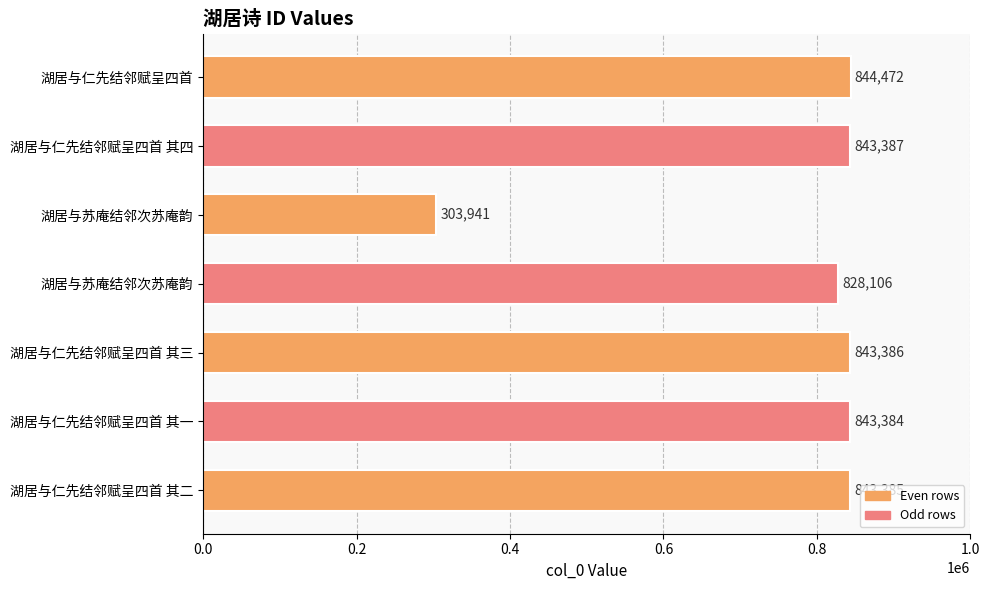

What is the maximum value shown in the chart?

844472